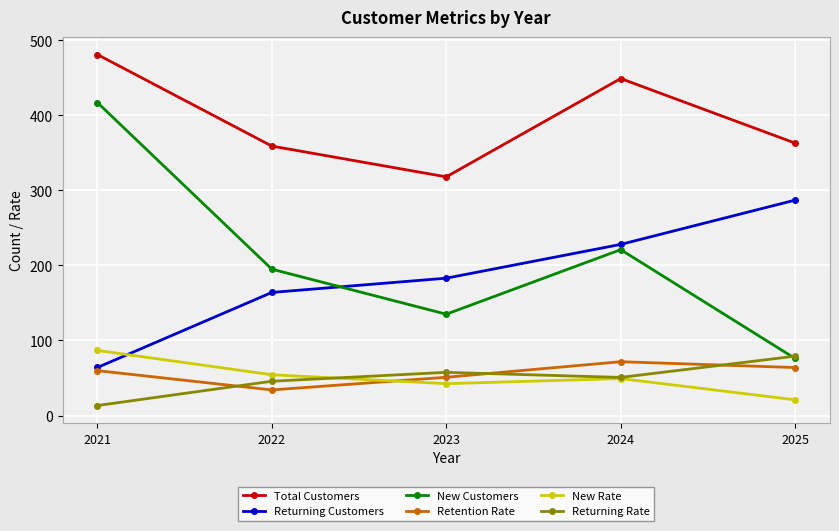

Which category has the highest value in the Returning Rate series?

2025